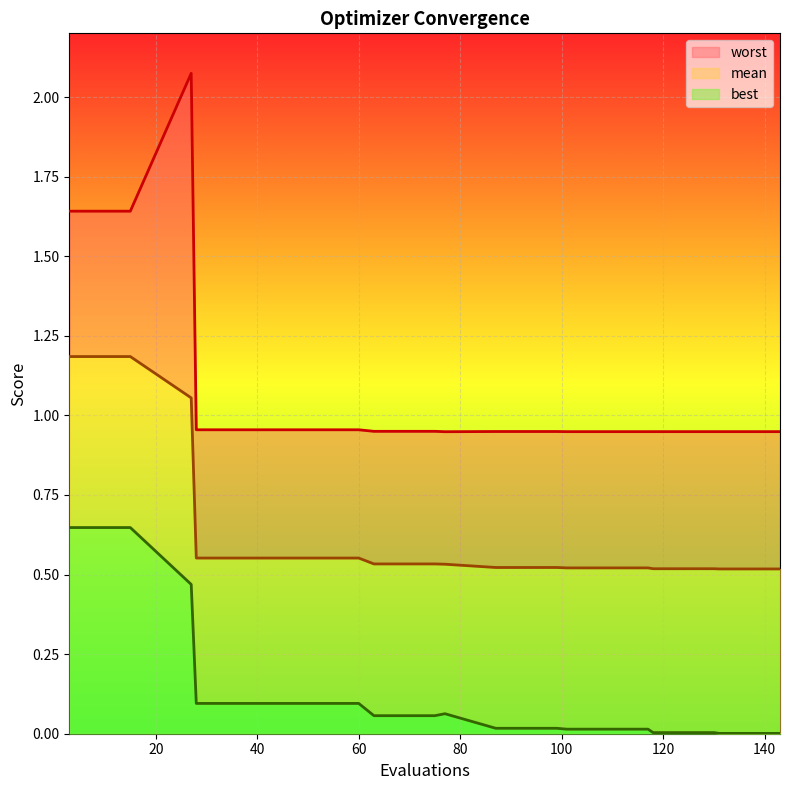

List the series in order of their overall mean, lowest first.

best, mean, worst